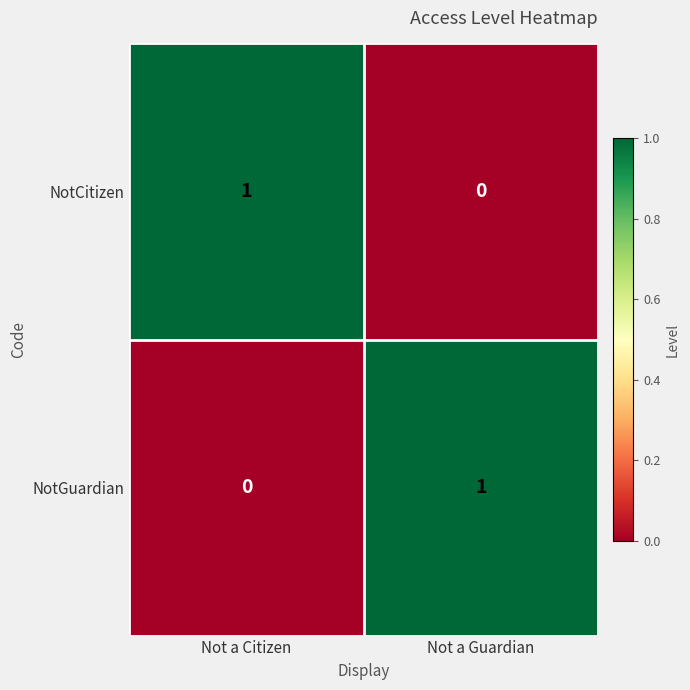

What is the total value across all series at Not a Guardian?

1